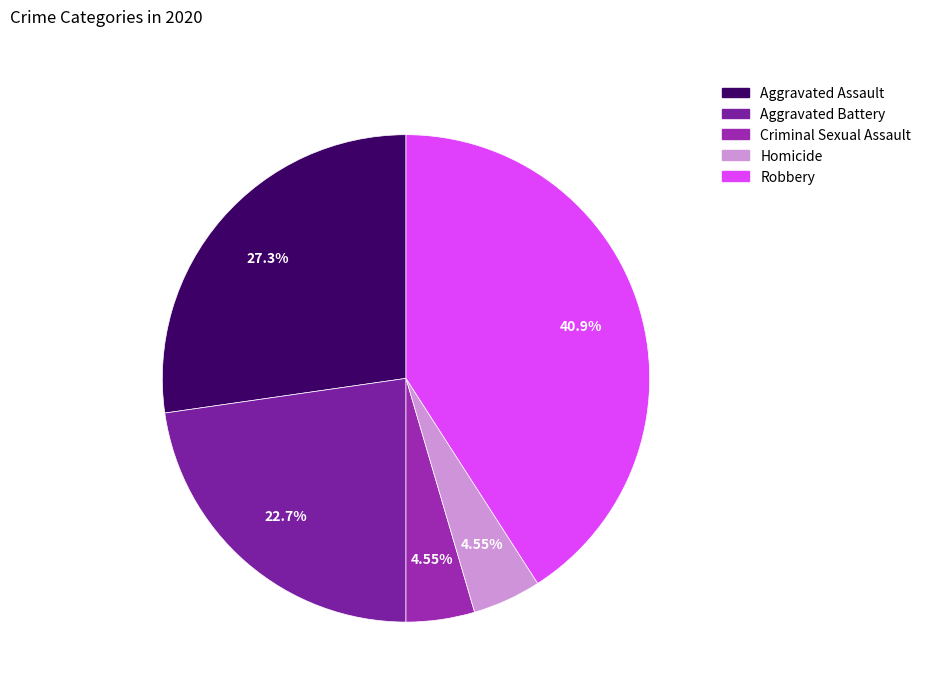

True or false: Aggravated Battery accounts for 23% of the total.

True